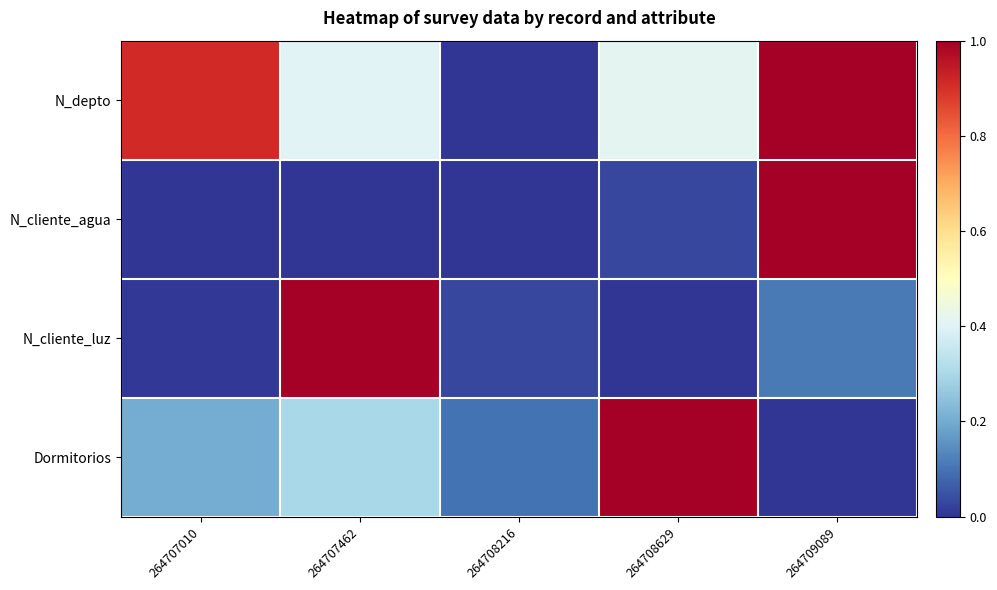

Which series has the largest total across all categories?

N_depto